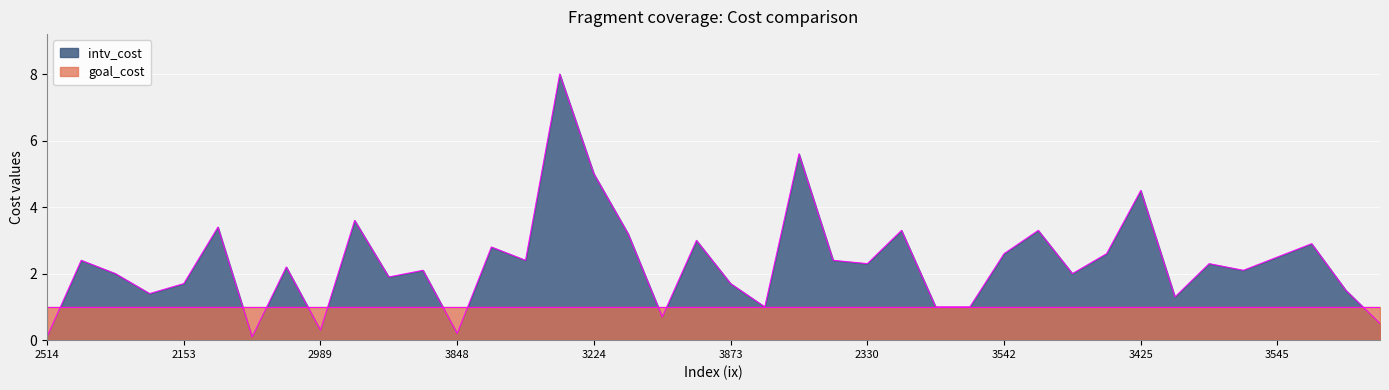

How many lines are shown in the chart?

2